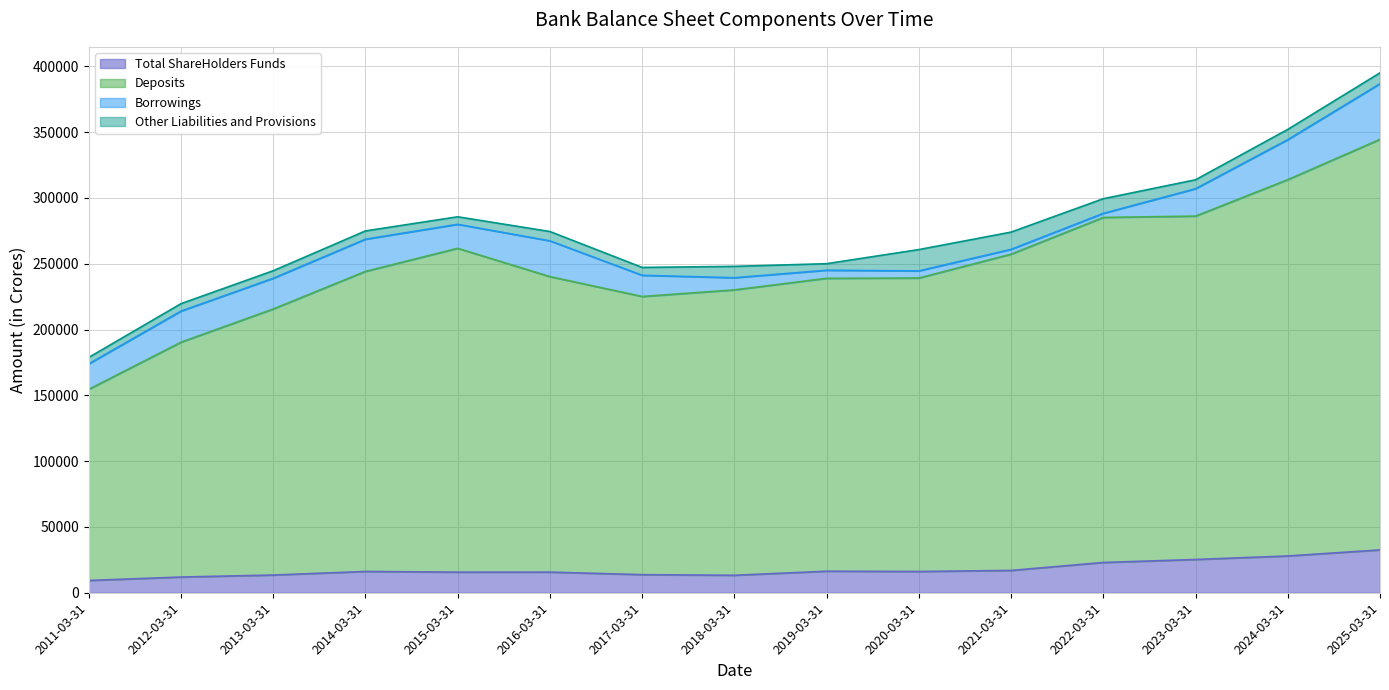

What is the sum of all Total ShareHolders Funds values?

267411.7